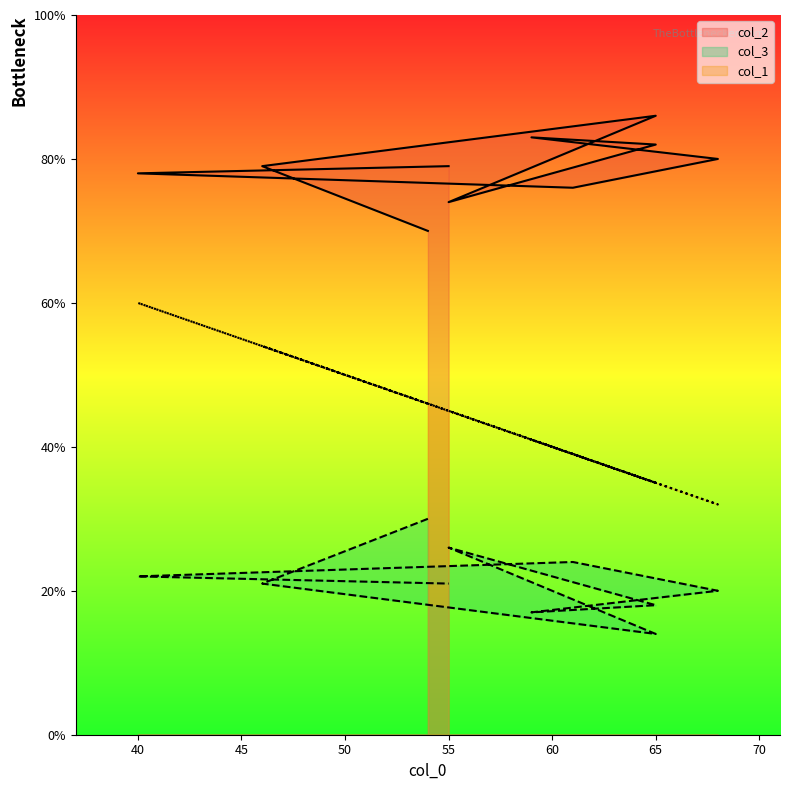

Reading left to right, transcribe all the data shown in this chart.

col_2: 70	79	86	74	82	83	80	76	78	79
col_3: 30	21	14	26	18	17	20	24	22	21
col_1: 46	54	35	45	35	41	32	39	60	45